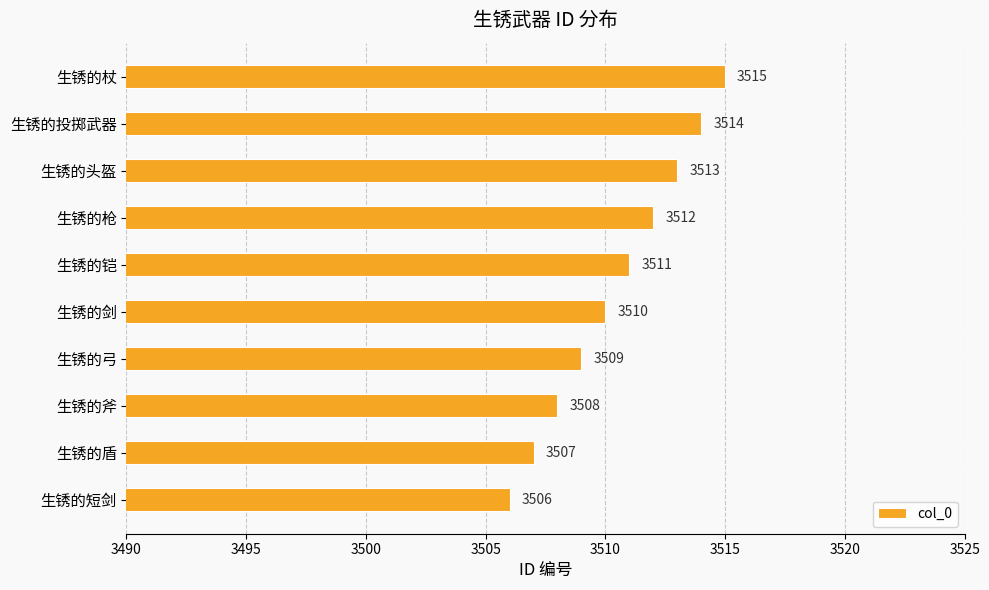

How many values are between 3508 and 3513?

6